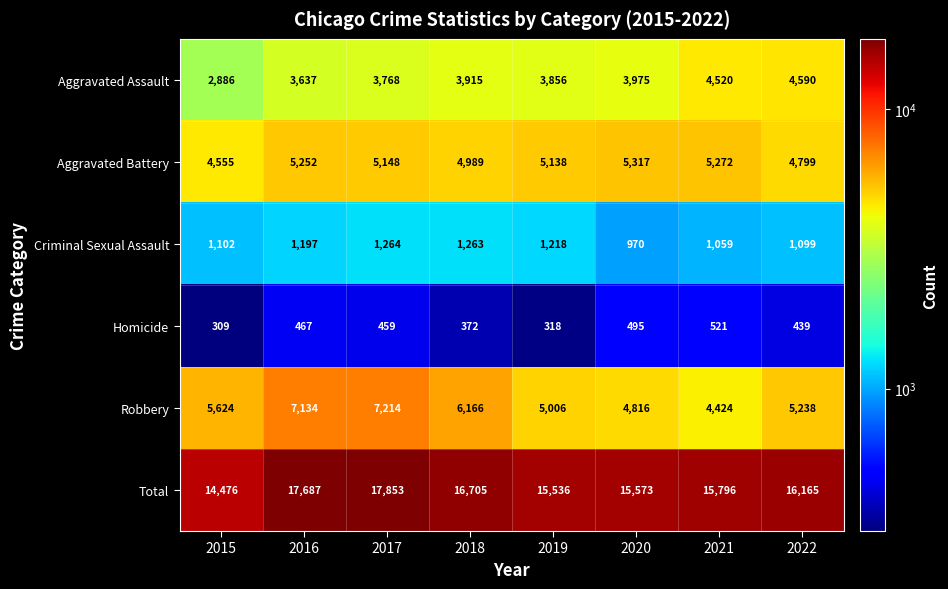

The Homicide series shows 521 at 2021. True or false?

True